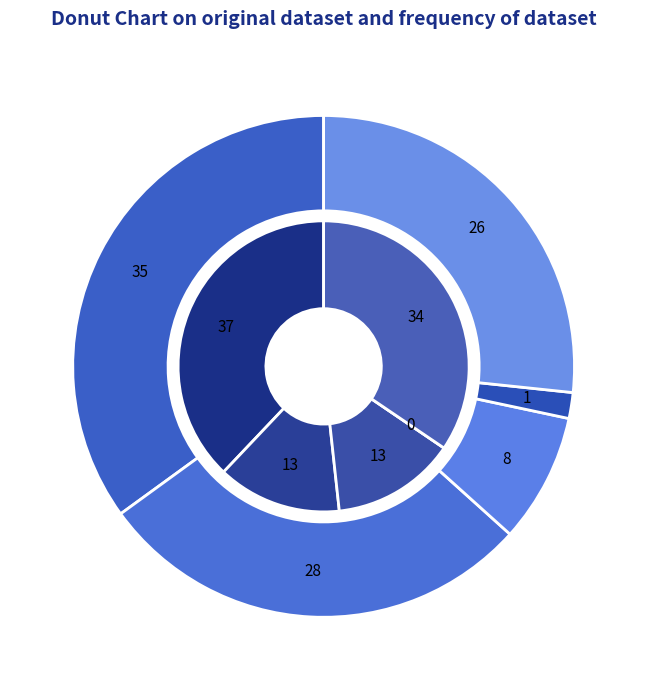

Between values_2022 and values_2021, which is larger?

values_2021